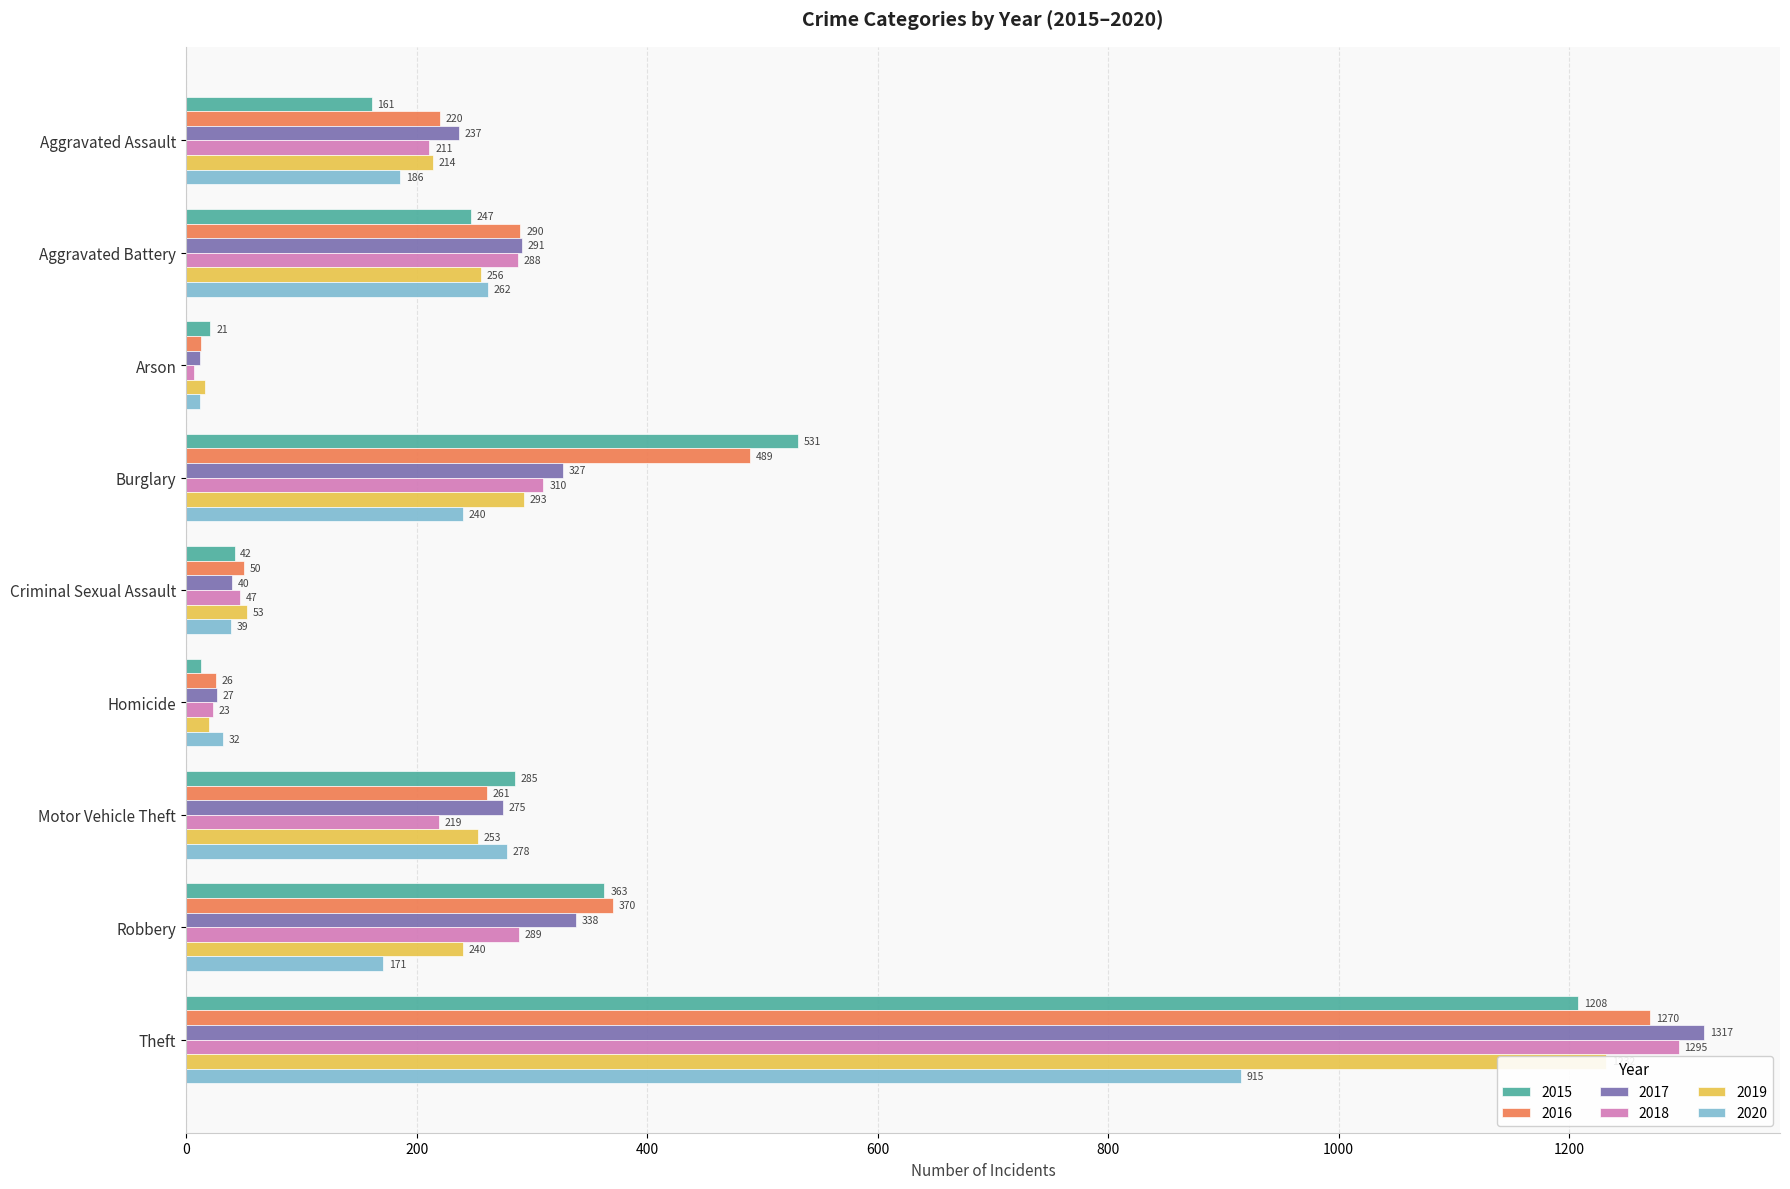

What is the approximate value of 2019 at Aggravated Assault, to the nearest 100?

200